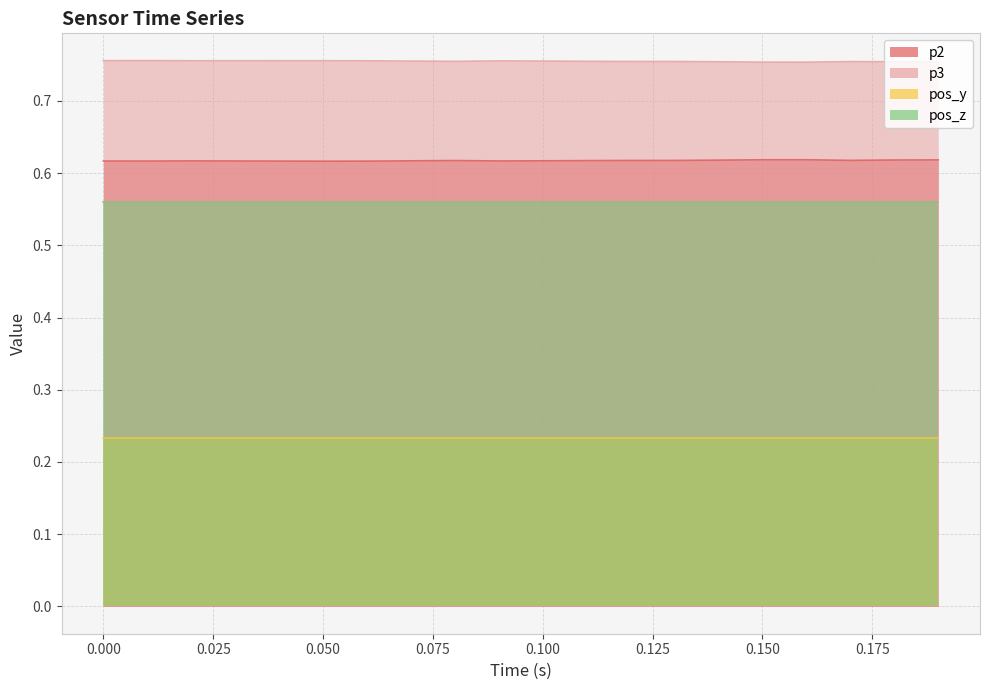

Which category has the lowest value in the p2 series?

0.050